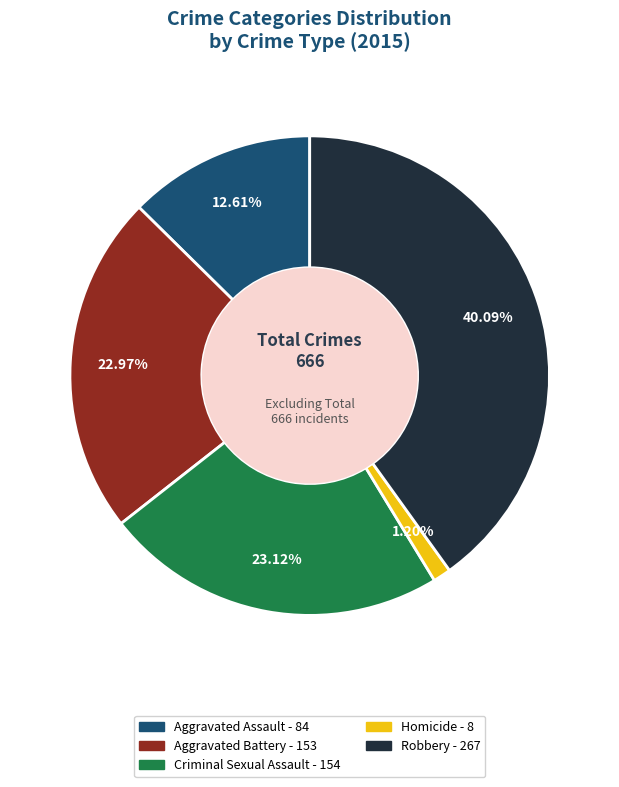

What is the largest slice in the pie chart?

Robbery